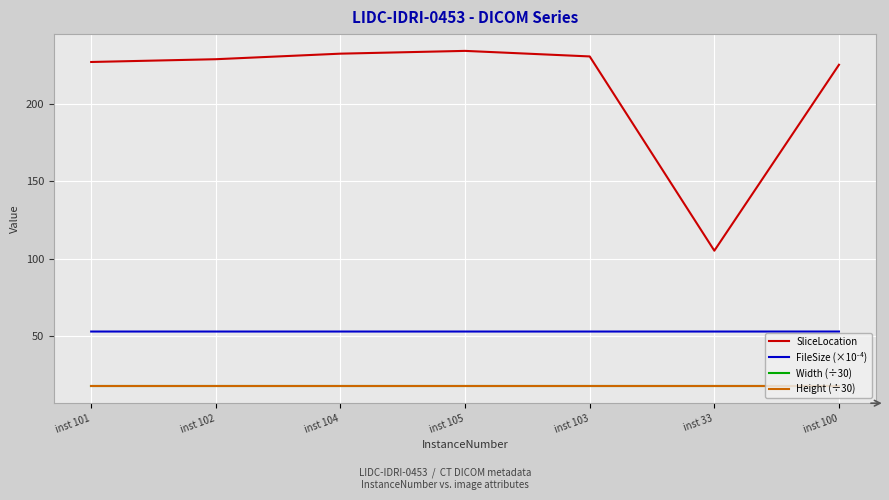

True or false: FileSize (×10⁻⁴) has more than 2 interior local peaks.

False